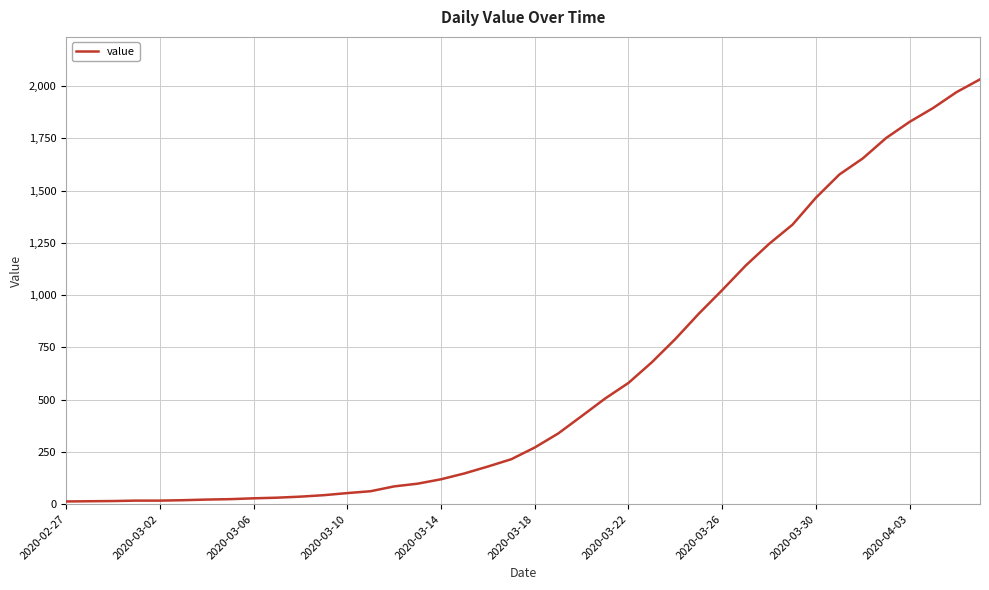

Does the chart have visible grid lines?

Yes